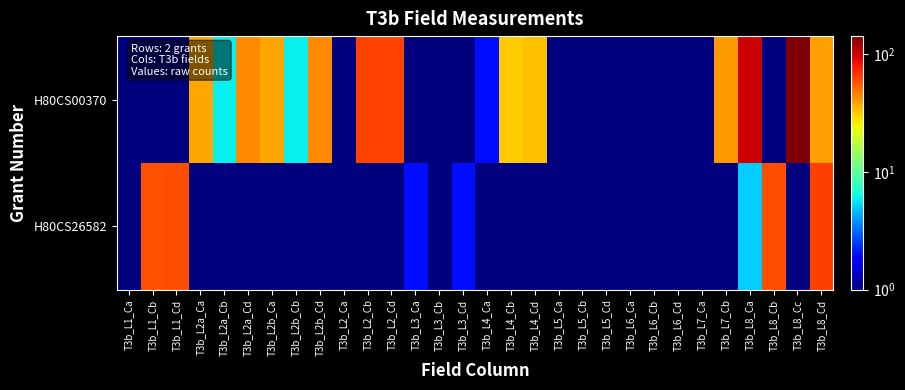

Count the number of categories in the chart.

30